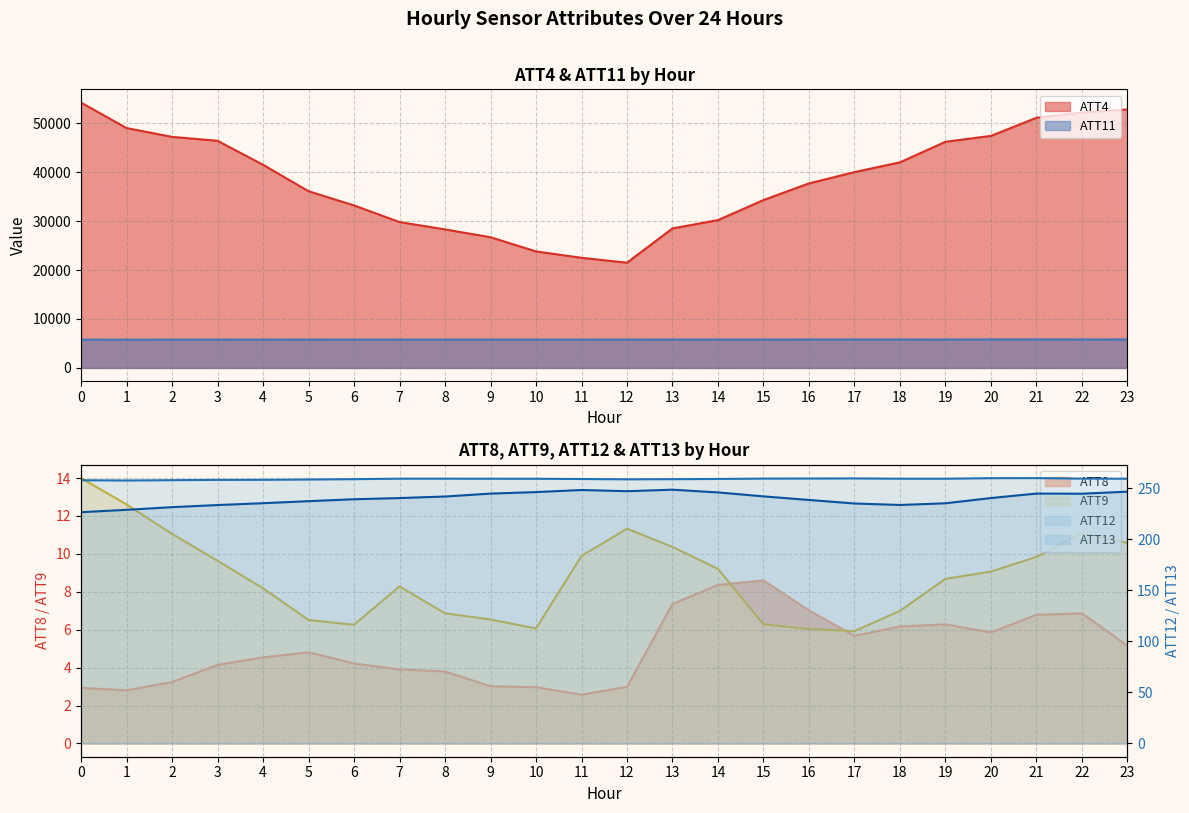

How many values in the ATT8 series exceed 4?

15